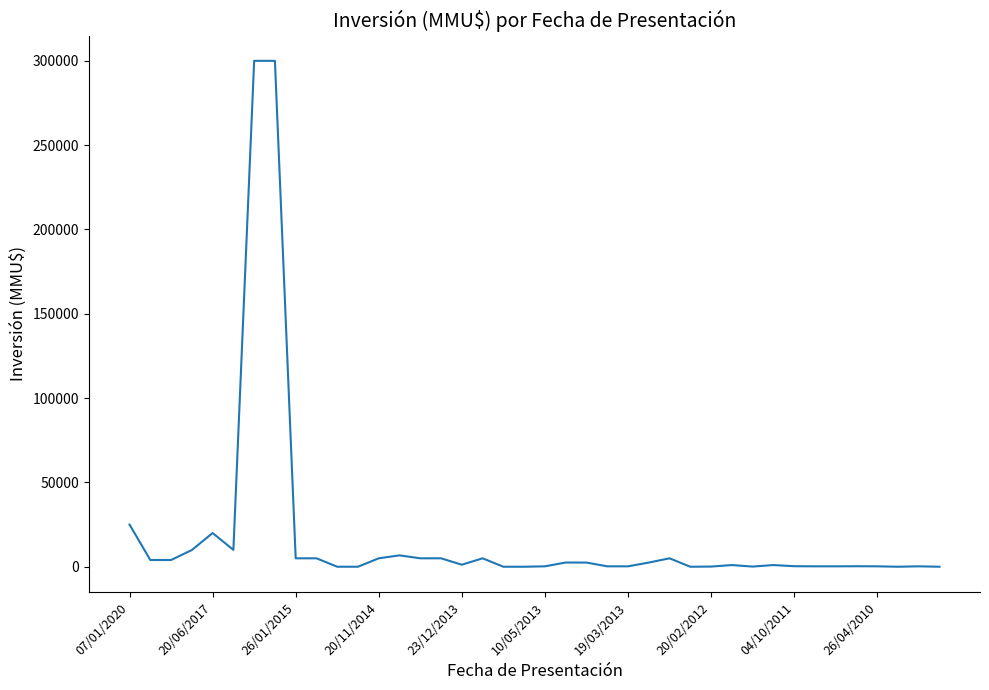

What is the difference between the maximum and minimum values?

300000